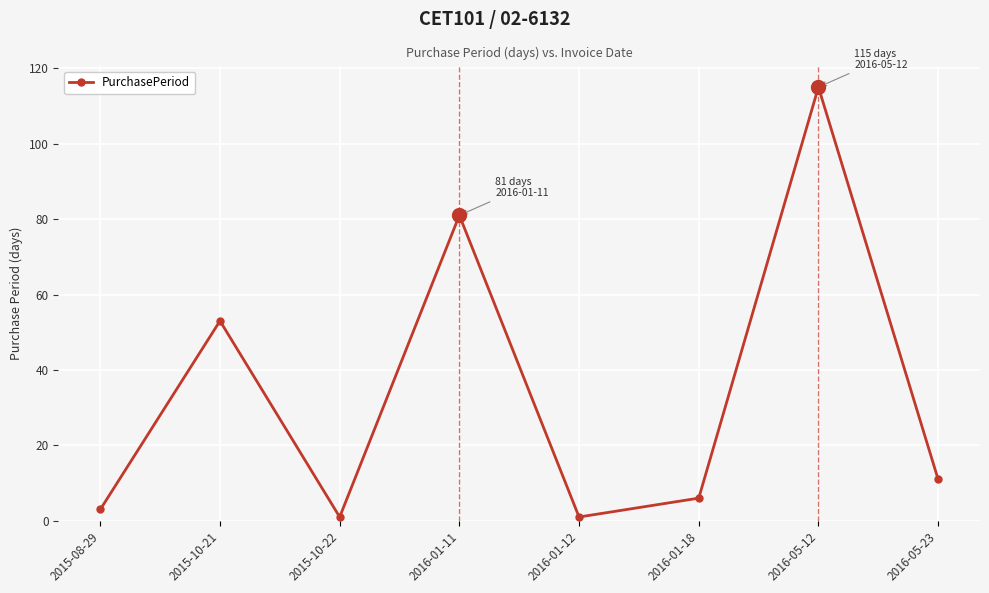

Reading left to right, list all the values displayed in this chart.

3	53	1	81	1	6	115	11